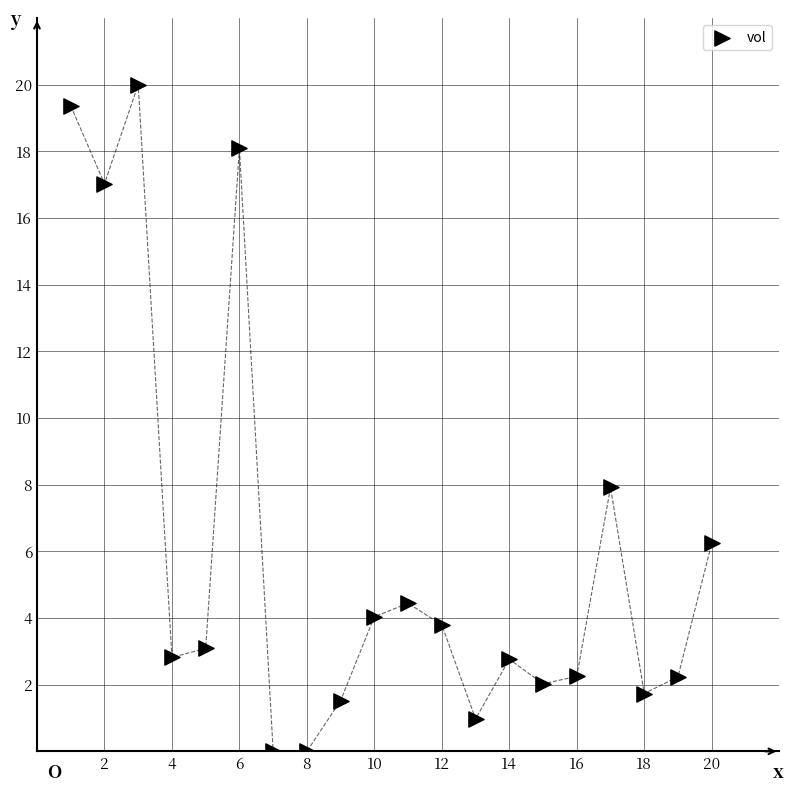

What Y value in the scatter plot is closest to 10?

7.9